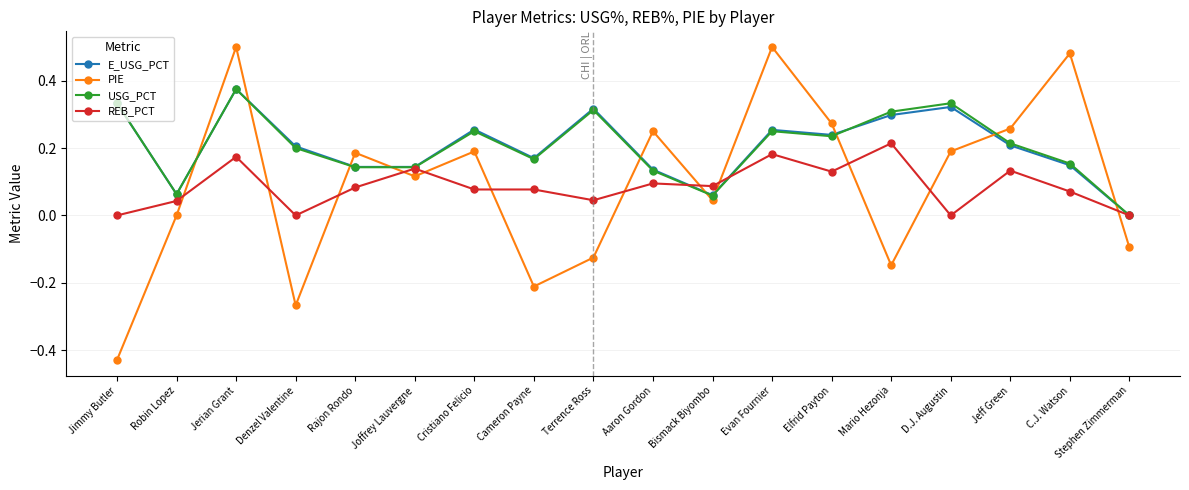

How many positive values does the E_USG_PCT series have?

17